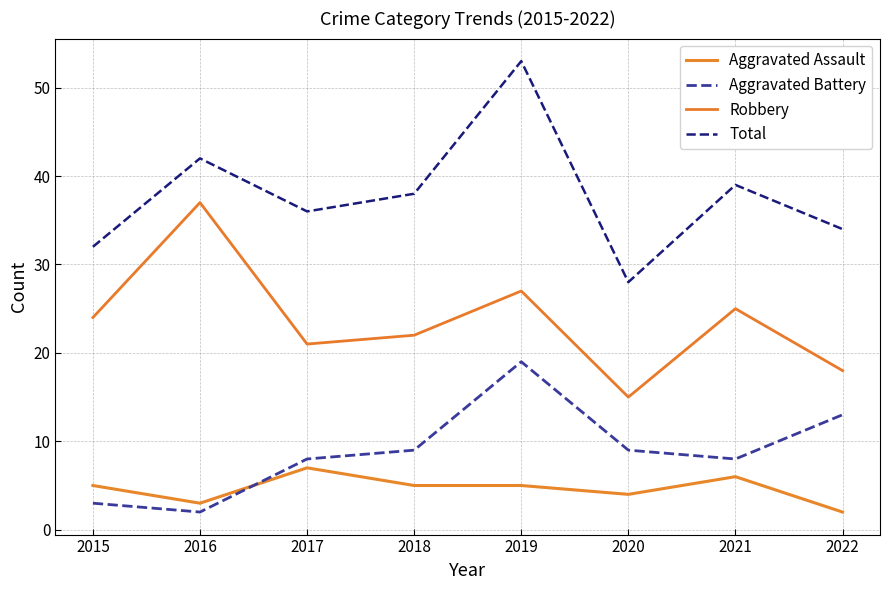

Which series has the widest spread of values?

Total